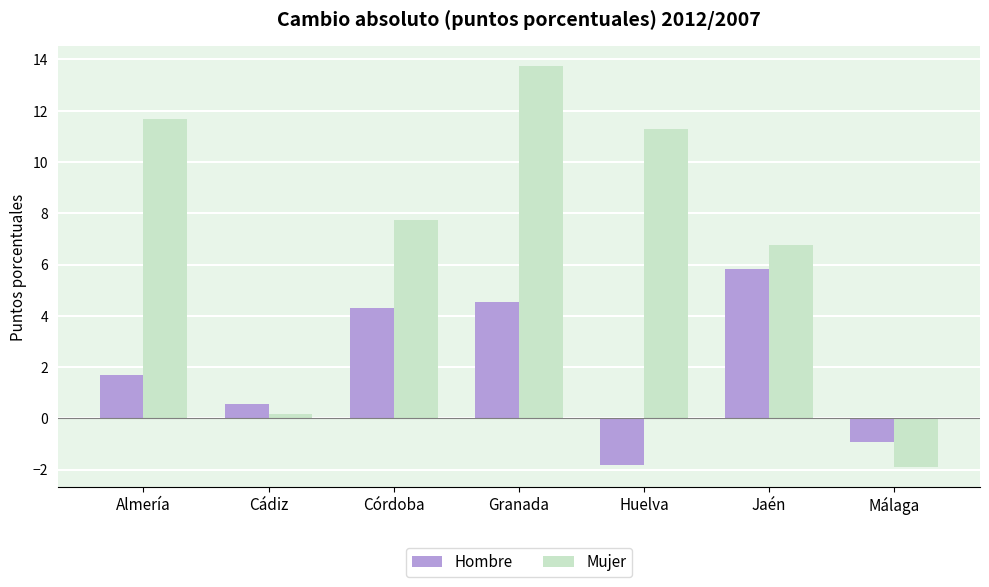

What is the label of the 6th bar from the left?

Jaén